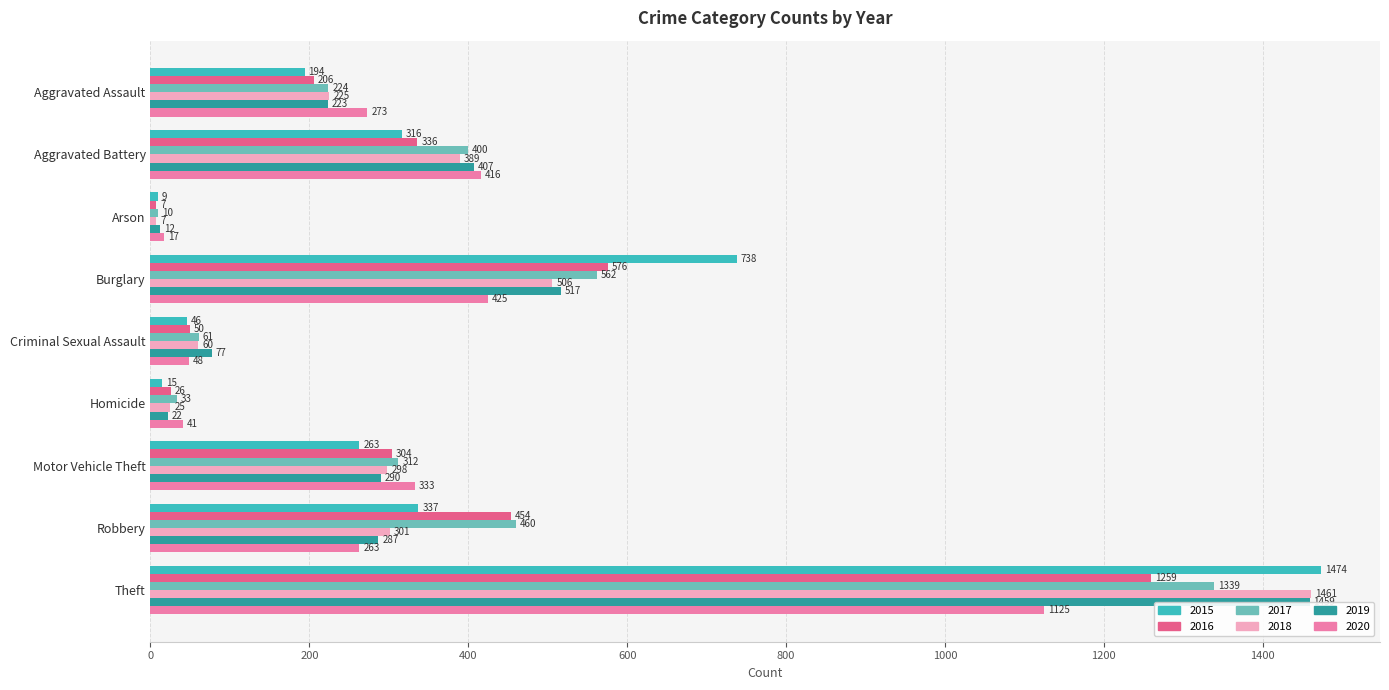

What is the label of the 9th bar from the left?

Theft